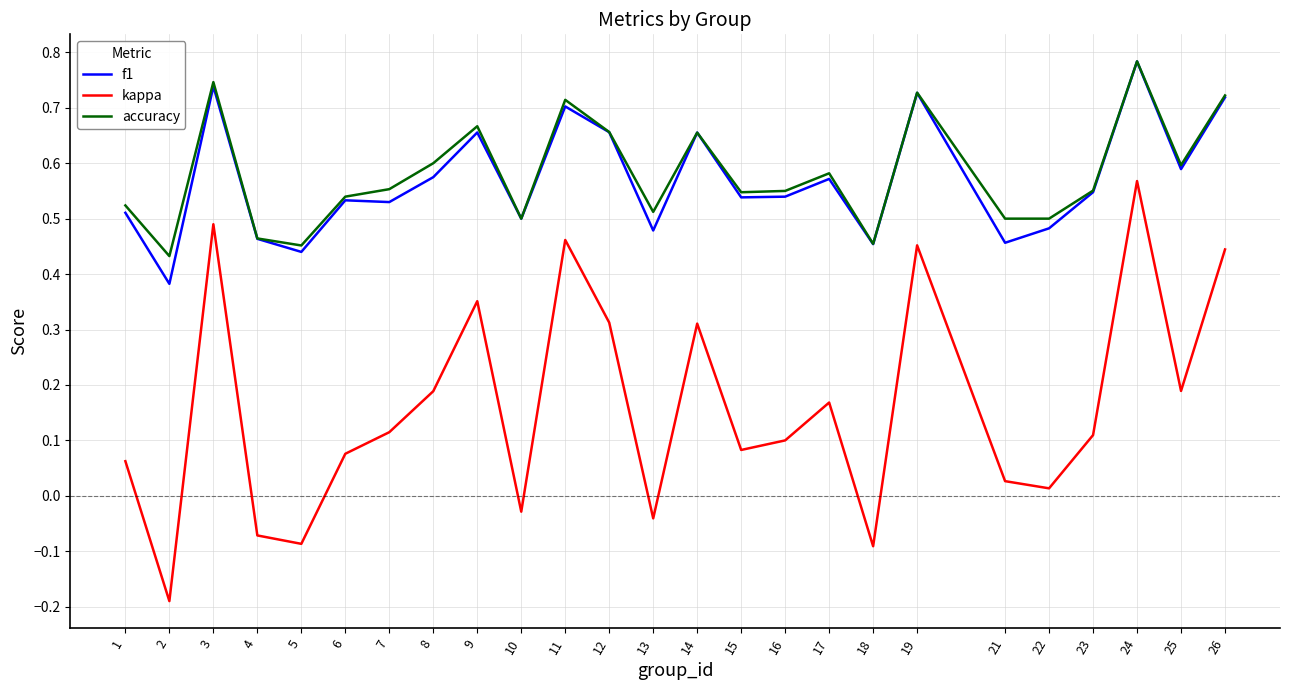

Which category has the lowest value in the accuracy series?

2